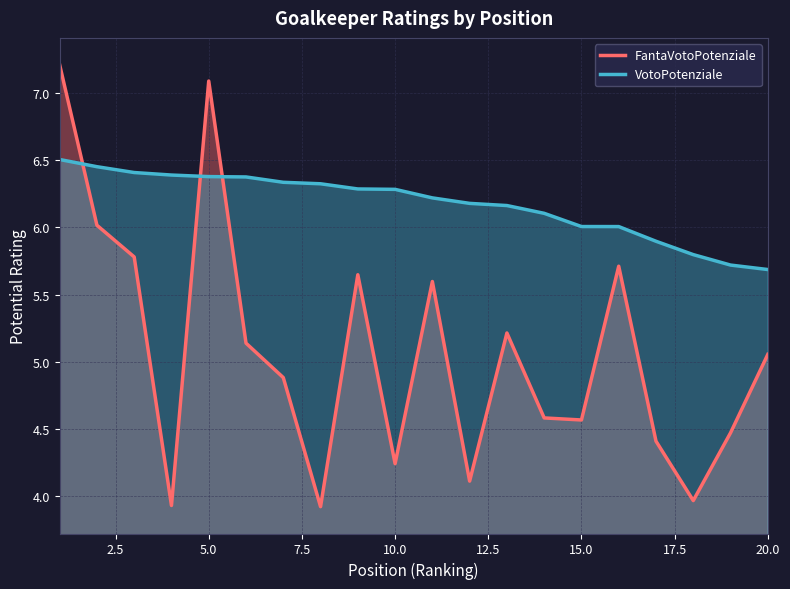

Which series has the widest spread of values?

FantaVotoPotenziale